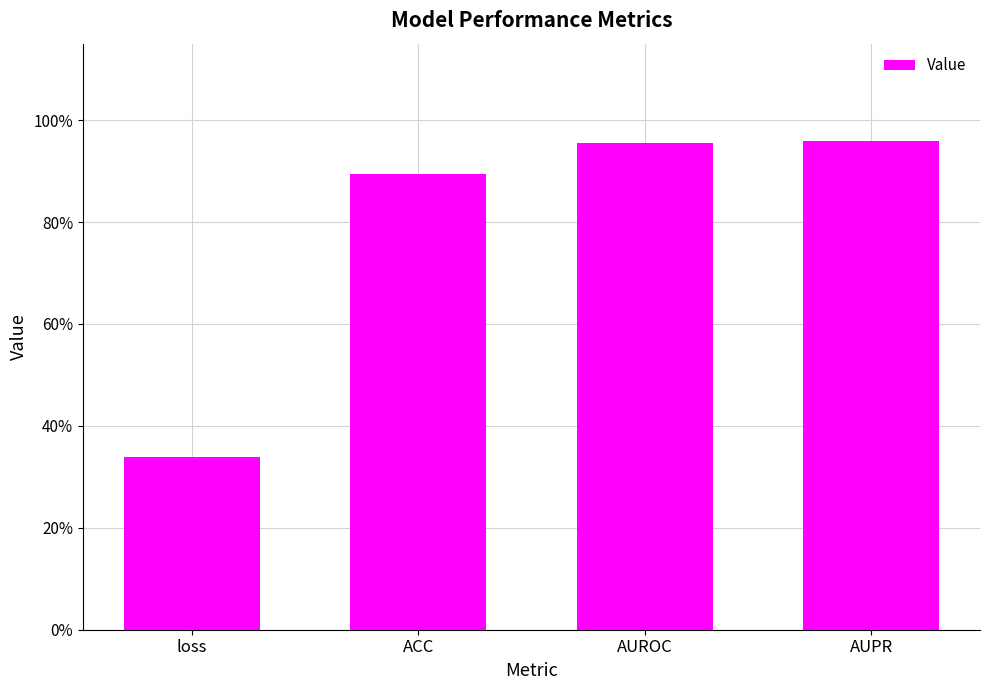

List the labels in order of value, smallest first.

loss, ACC, AUROC, AUPR